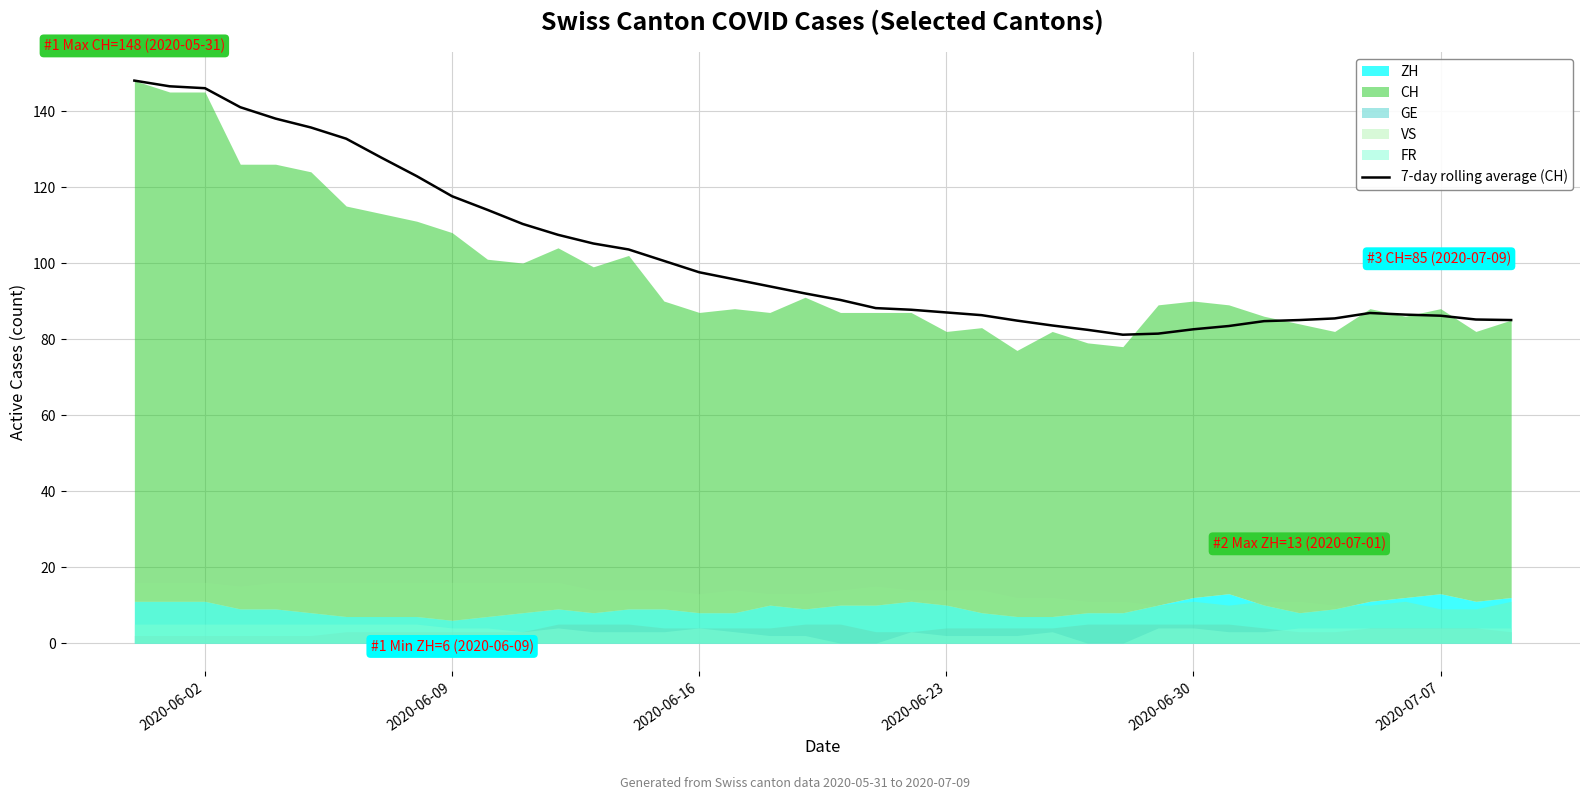

What is the average value?

102.0